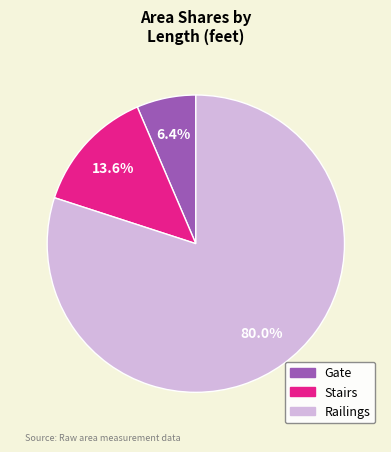

Approximately how many times larger is the value at Stairs compared to Gate?

2.1